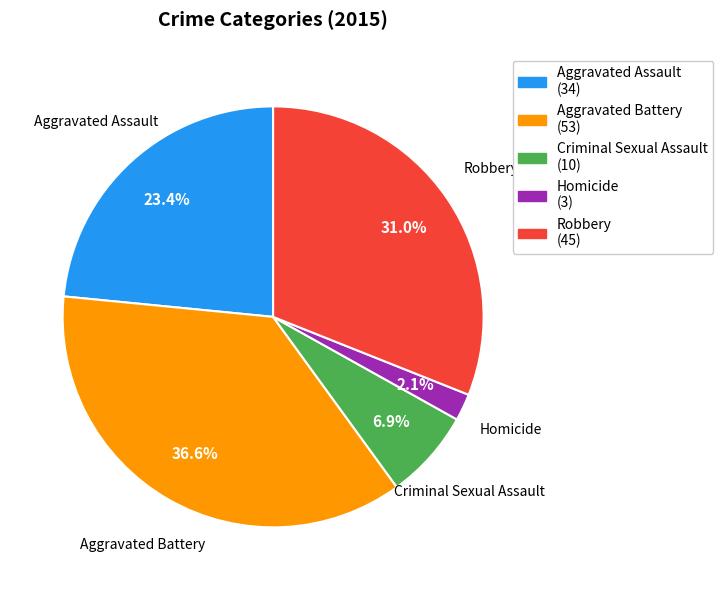

Which has a higher value, Homicide or Criminal Sexual Assault?

Criminal Sexual Assault